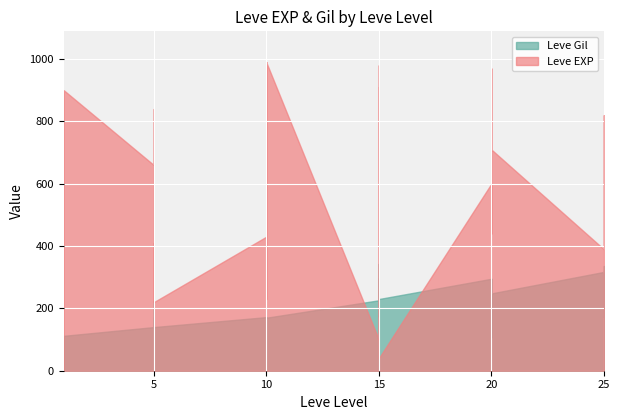

The value of Leve Gil at 5 is 140. True or false?

True